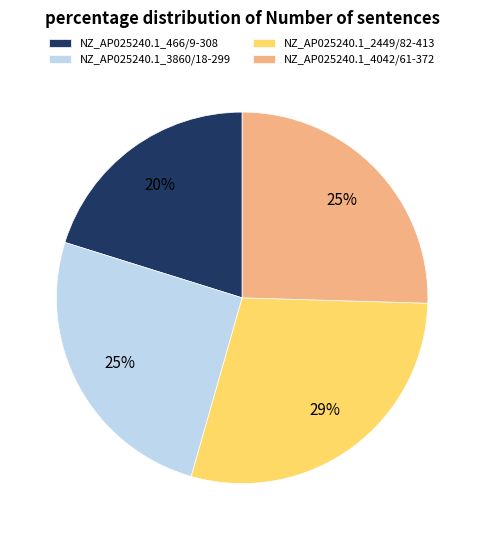

Does NZ_AP025240.1_4042/61-372 represent more than half of the total?

No